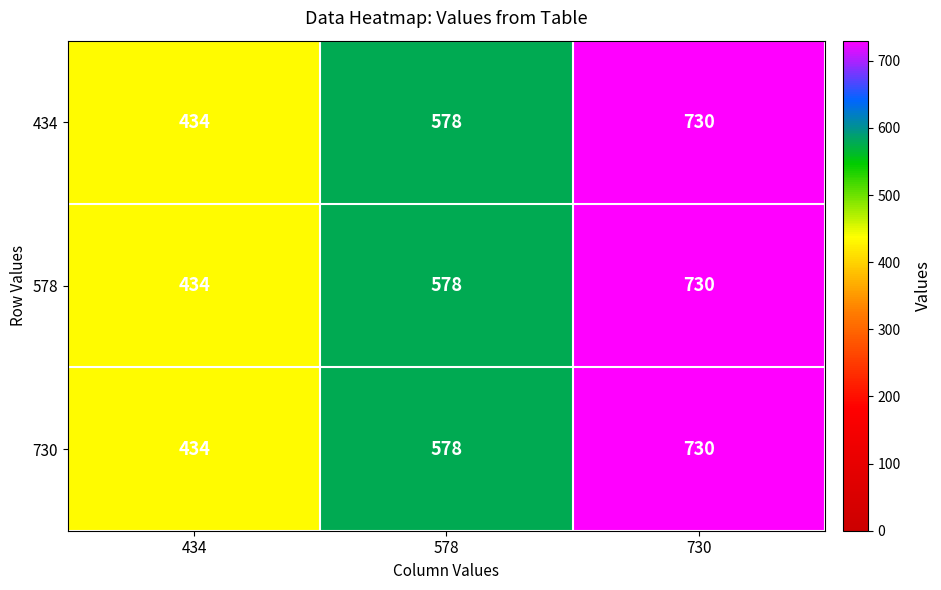

How many data points does each series have?

3